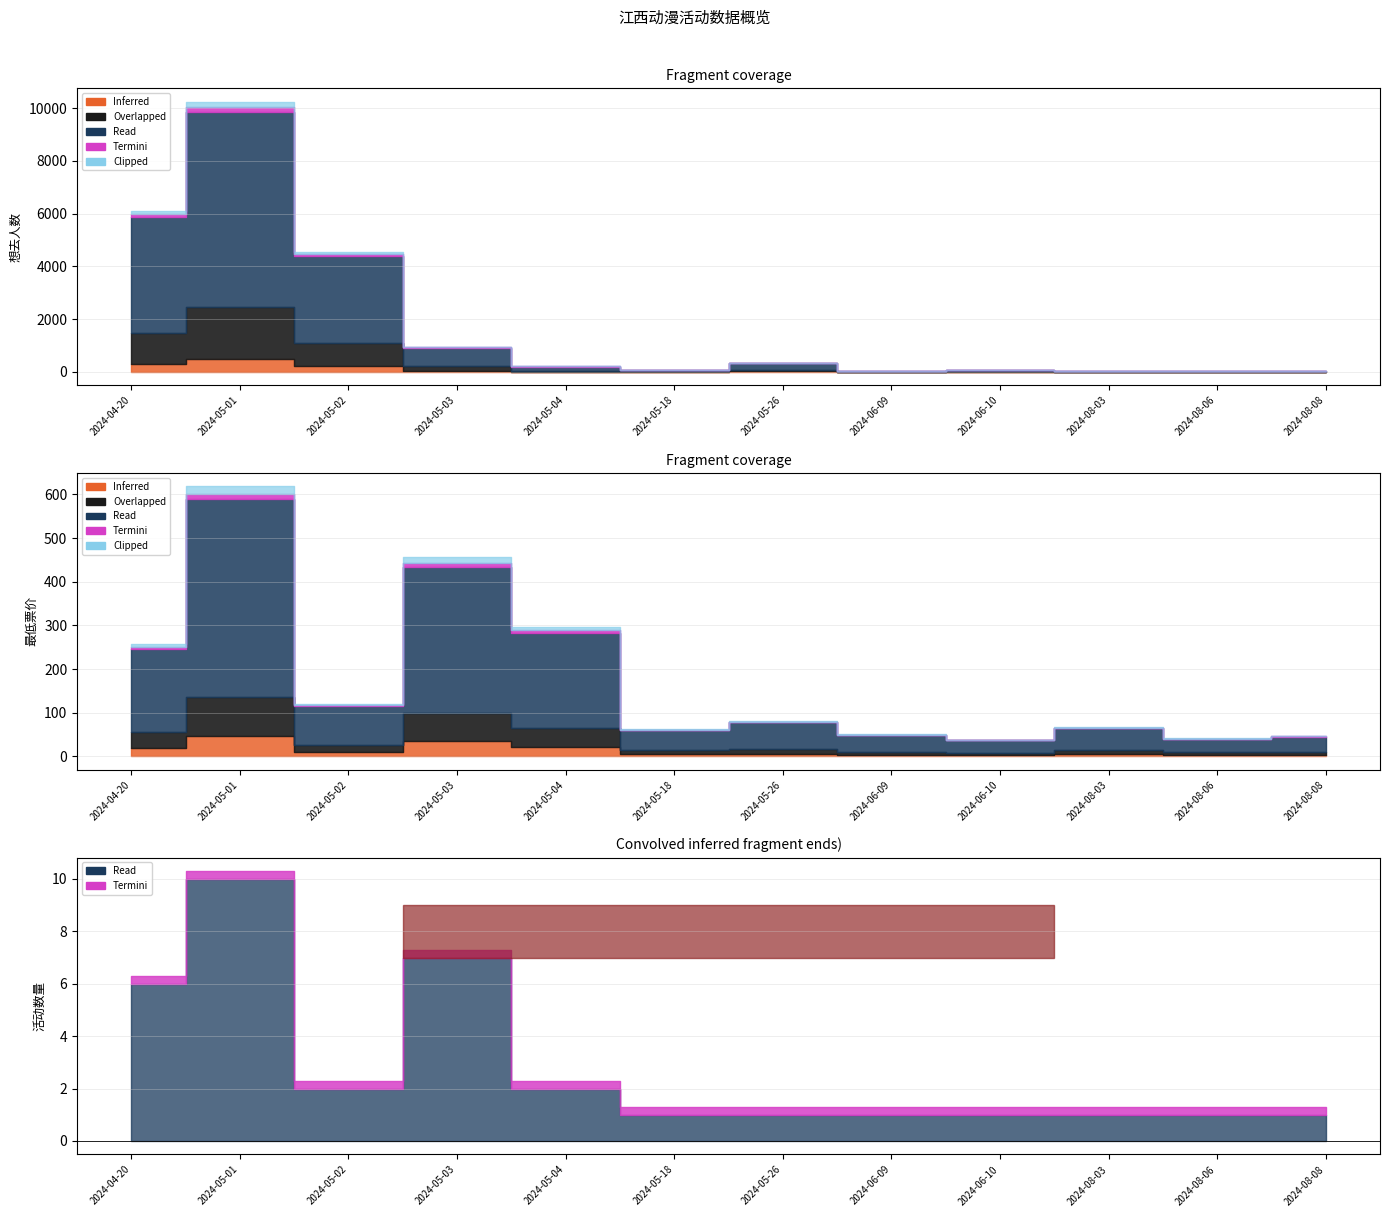

True or false: 想去人数 and 活动数量 cross at least once.

False